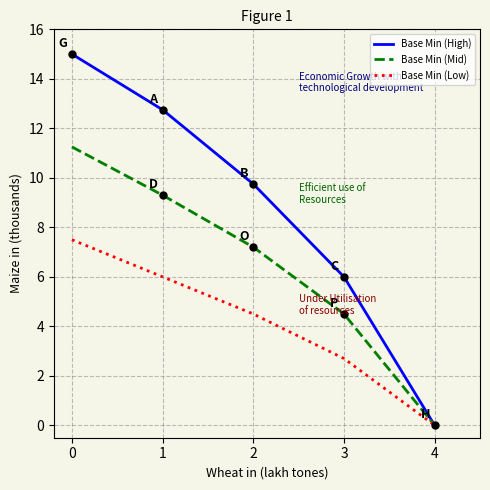

What is the approximate value of Base Min (Low) at 2?

4.5